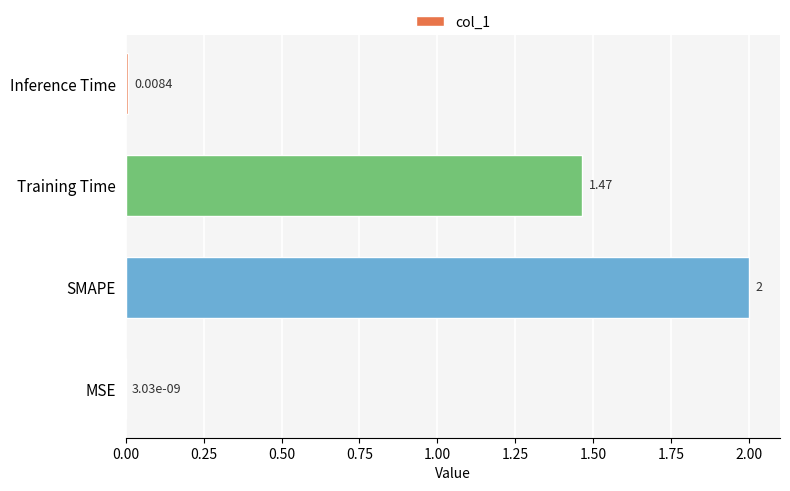

Between Training Time and MSE, which is larger?

Training Time